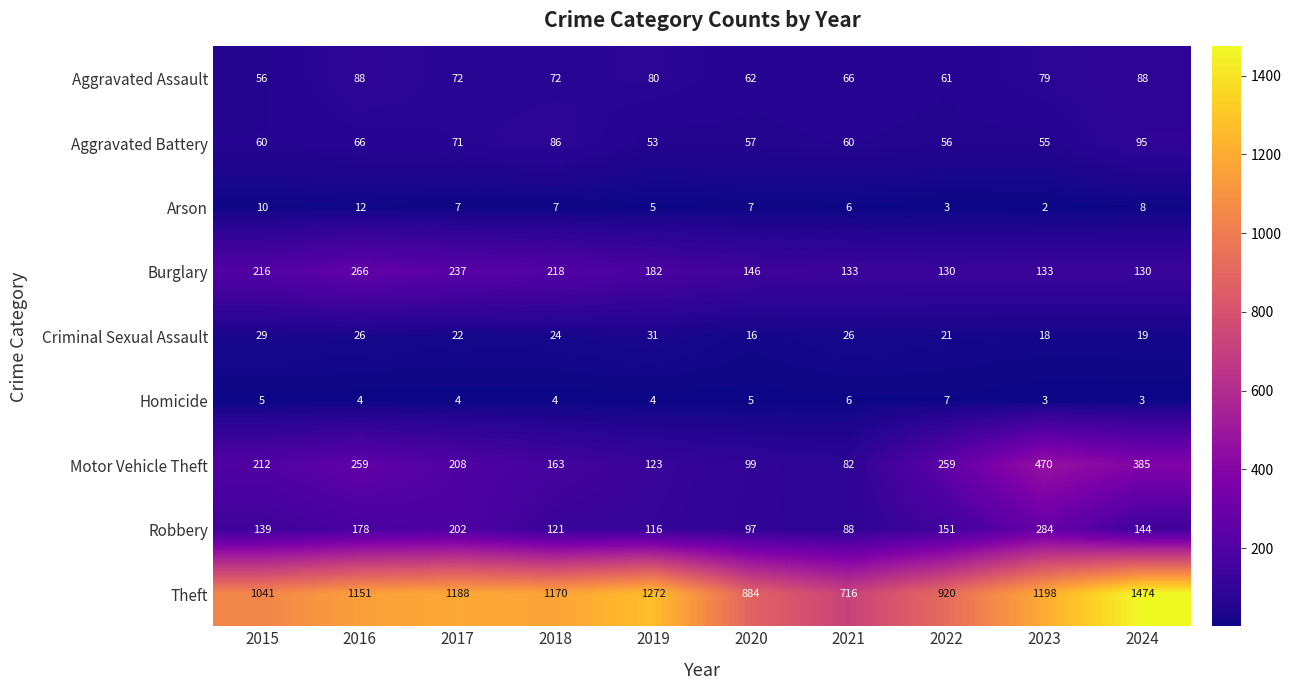

Which series has the largest range (max minus min)?

Theft